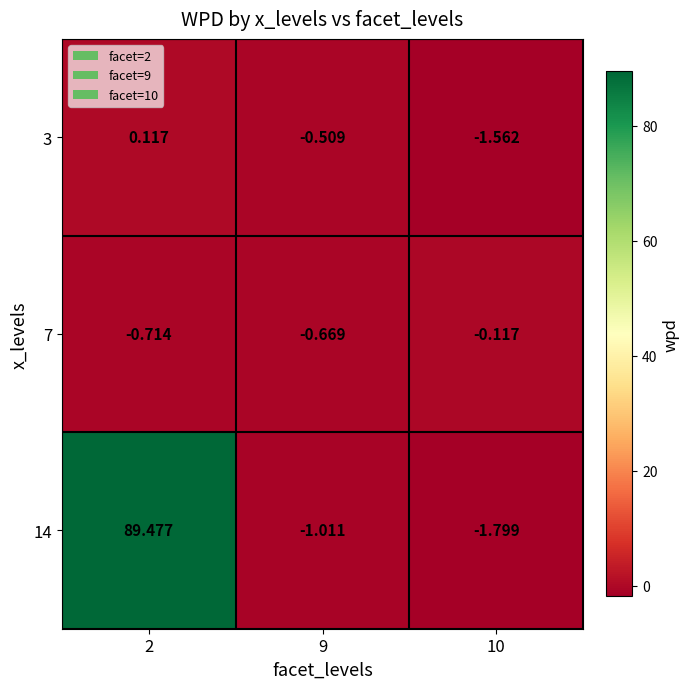

Which series has the largest total across all categories?

14